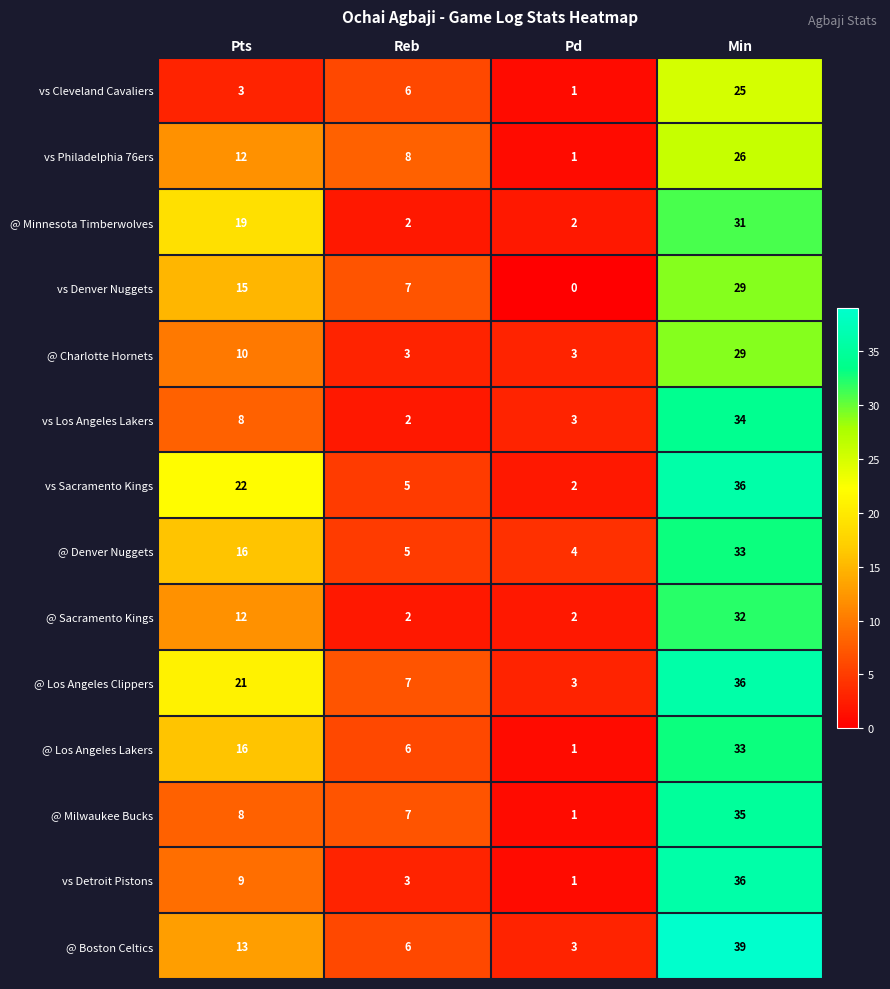

What is the difference between the vs Los Angeles Lakers values at Pd and Pts?

5